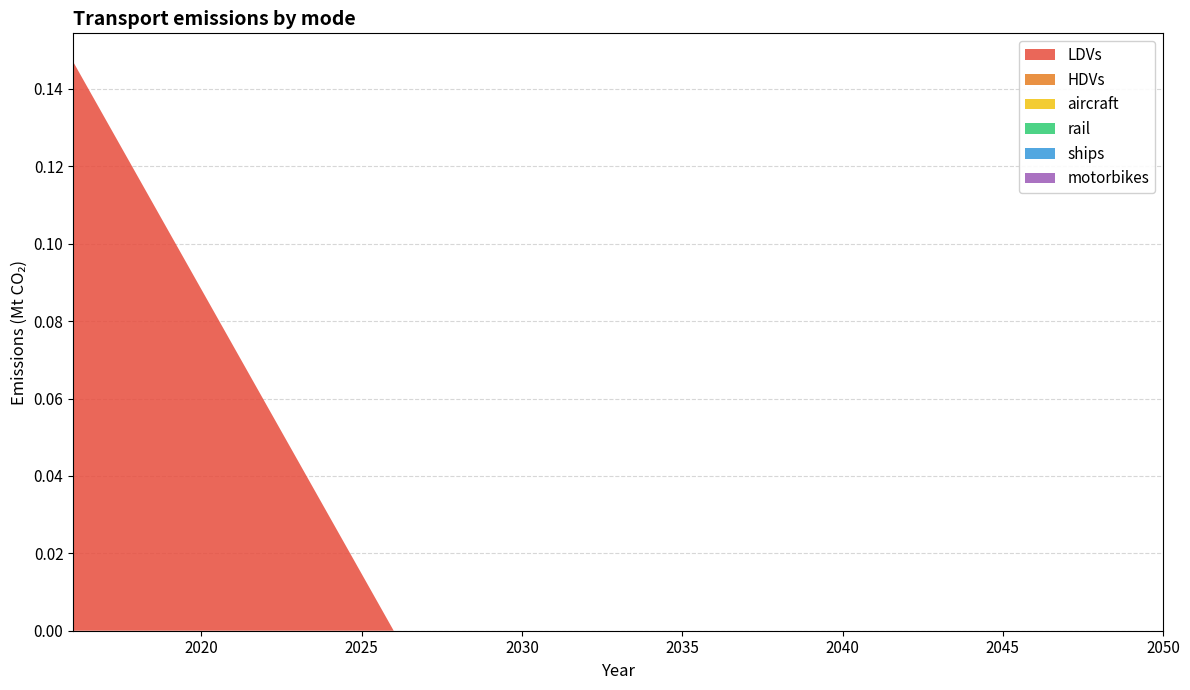

Reading left to right, list all the values displayed in this chart.

LDVs: 0.1	0.1	0.1	0.1	0.1	0.1	0.1	0.0	0.0	0.0	0.0	0.0	0.0	0.0	0.0	0.0	0.0	0.0	0.0	0.0	0.0	0.0	0.0	0.0	0.0	0.0	0.0	0.0	0.0	0.0	0.0	0.0	0.0	0.0	0.0
HDVs: 0.0	0.0	0.0	0.0	0.0	0.0	0.0	0.0	0.0	0.0	0.0	0.0	0.0	0.0	0.0	0.0	0.0	0.0	0.0	0.0	0.0	0.0	0.0	0.0	0.0	0.0	0.0	0.0	0.0	0.0	0.0	0.0	0.0	0.0	0.0
aircraft: 0.0	0.0	0.0	0.0	0.0	0.0	0.0	0.0	0.0	0.0	0.0	0.0	0.0	0.0	0.0	0.0	0.0	0.0	0.0	0.0	0.0	0.0	0.0	0.0	0.0	0.0	0.0	0.0	0.0	0.0	0.0	0.0	0.0	0.0	0.0
rail: 0.0	0.0	0.0	0.0	0.0	0.0	0.0	0.0	0.0	0.0	0.0	0.0	0.0	0.0	0.0	0.0	0.0	0.0	0.0	0.0	0.0	0.0	0.0	0.0	0.0	0.0	0.0	0.0	0.0	0.0	0.0	0.0	0.0	0.0	0.0
ships: 0.0	0.0	0.0	0.0	0.0	0.0	0.0	0.0	0.0	0.0	0.0	0.0	0.0	0.0	0.0	0.0	0.0	0.0	0.0	0.0	0.0	0.0	0.0	0.0	0.0	0.0	0.0	0.0	0.0	0.0	0.0	0.0	0.0	0.0	0.0
motorbikes: 0.0	0.0	0.0	0.0	0.0	0.0	0.0	0.0	0.0	0.0	0.0	0.0	0.0	0.0	0.0	0.0	0.0	0.0	0.0	0.0	0.0	0.0	0.0	0.0	0.0	0.0	0.0	0.0	0.0	0.0	0.0	0.0	0.0	0.0	0.0